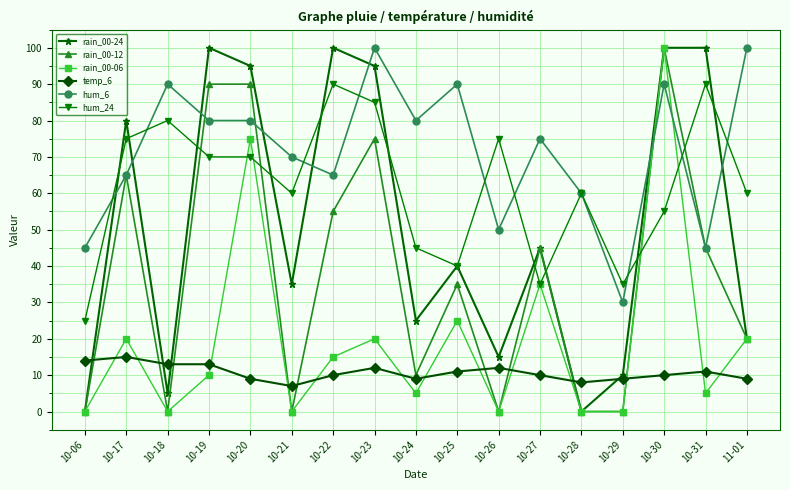

True or false: hum_24 and rain_00-12 intersect in this chart.

True